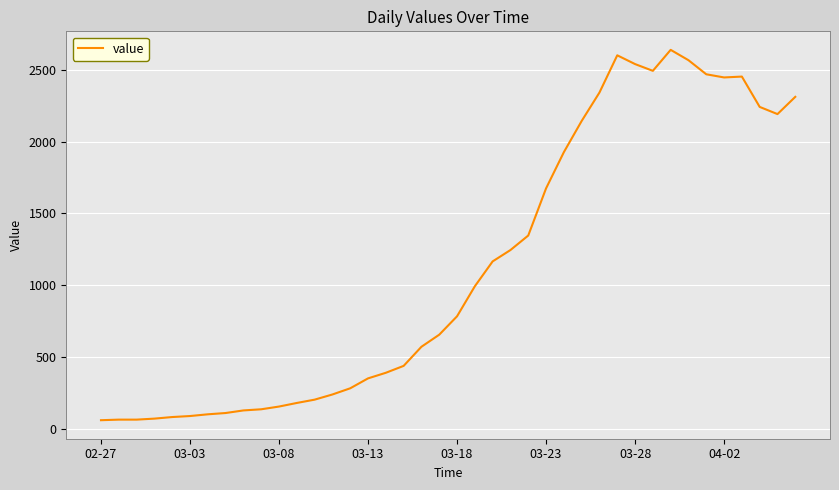

What is the smallest value displayed?

61